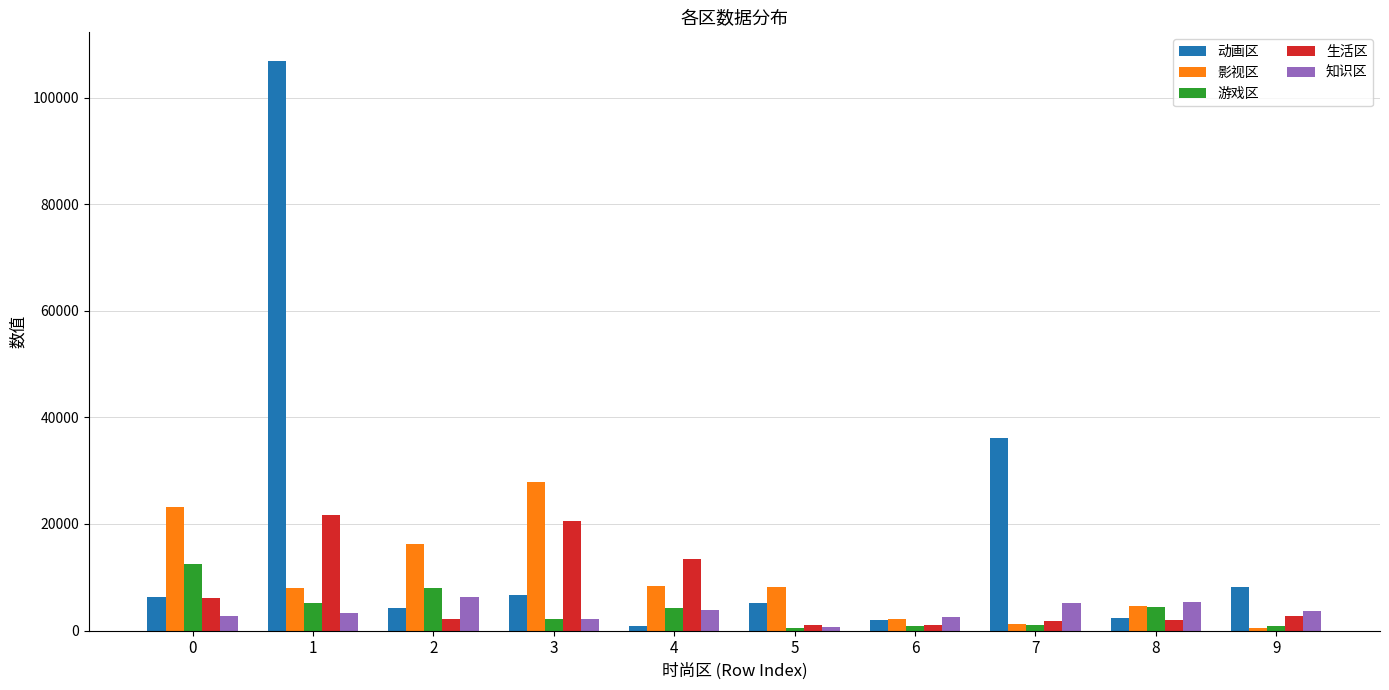

What is the difference between the 影视区 values at 5 and 4?

220